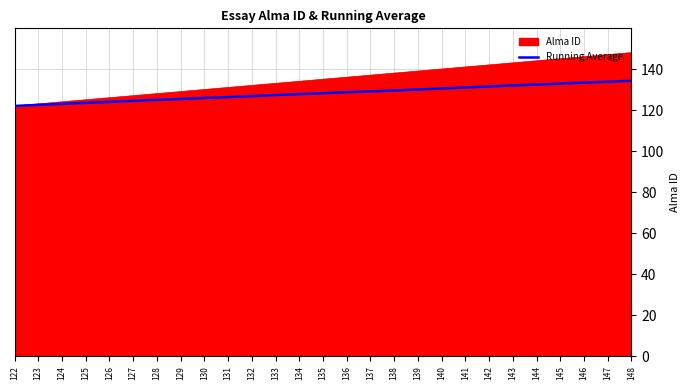

Rank the series by their average value, from highest to lowest.

Alma ID, Running Average